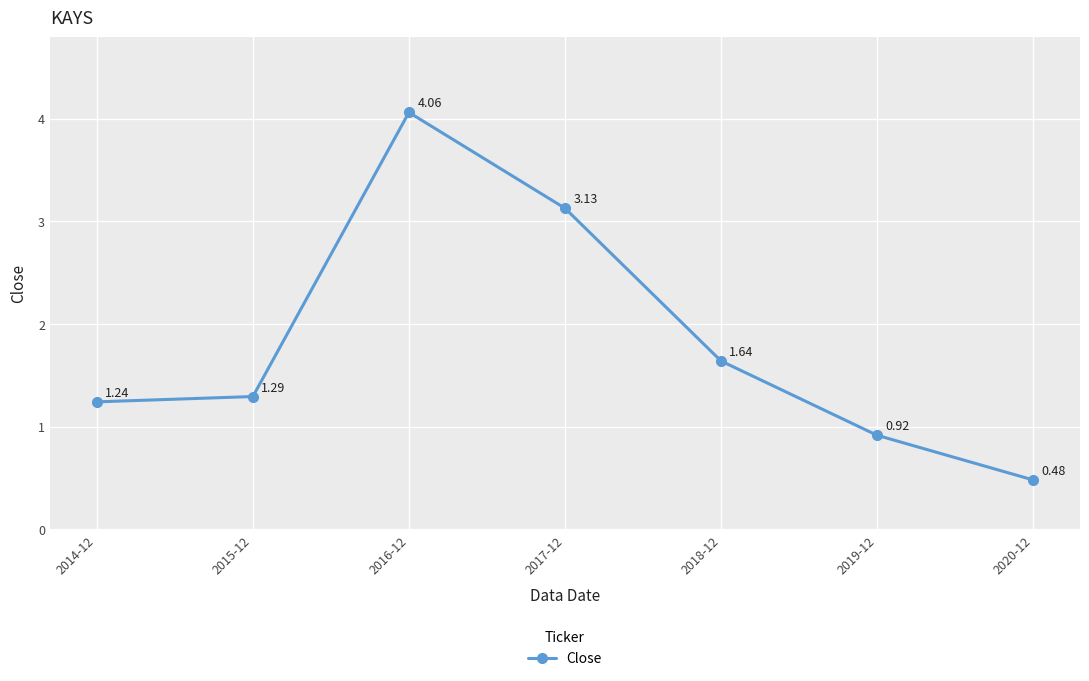

List the labels in order of value, smallest first.

2020-12, 2019-12, 2014-12, 2015-12, 2018-12, 2017-12, 2016-12